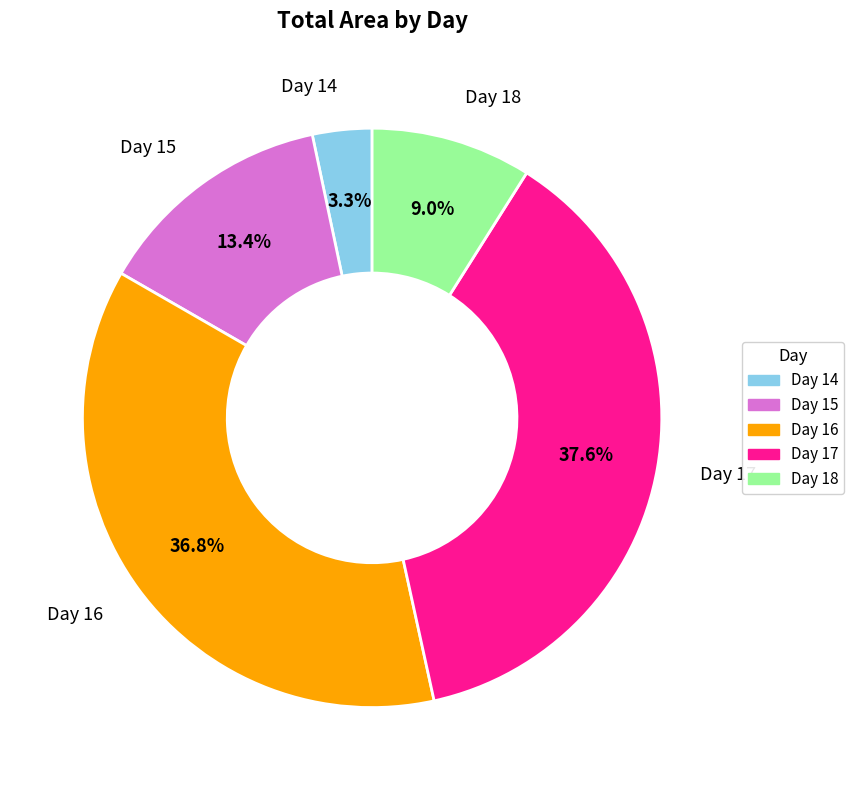

Approximately how many times larger is the value at Day 16 compared to Day 15?

2.7